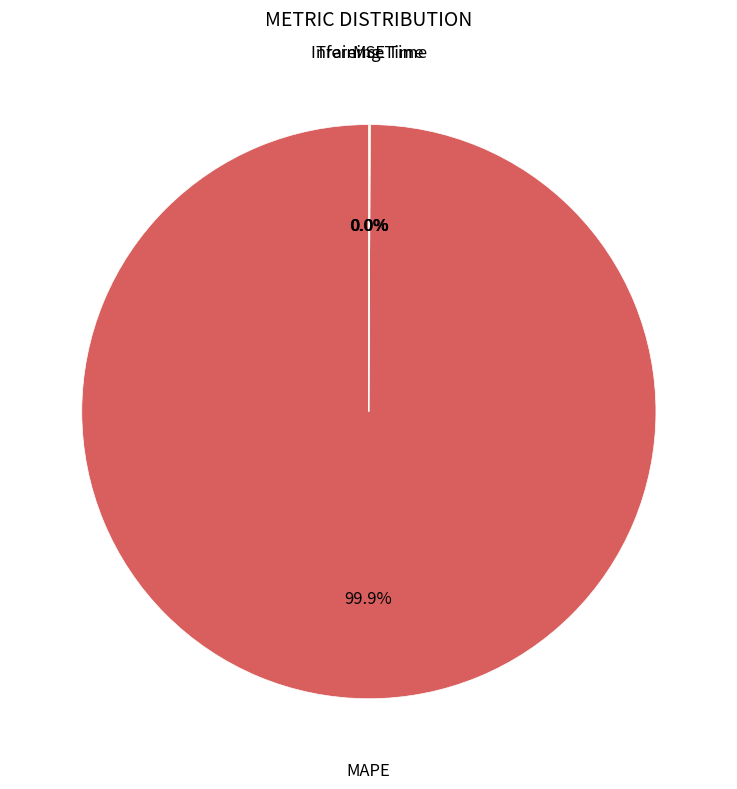

Is there a majority slice in this chart?

Yes